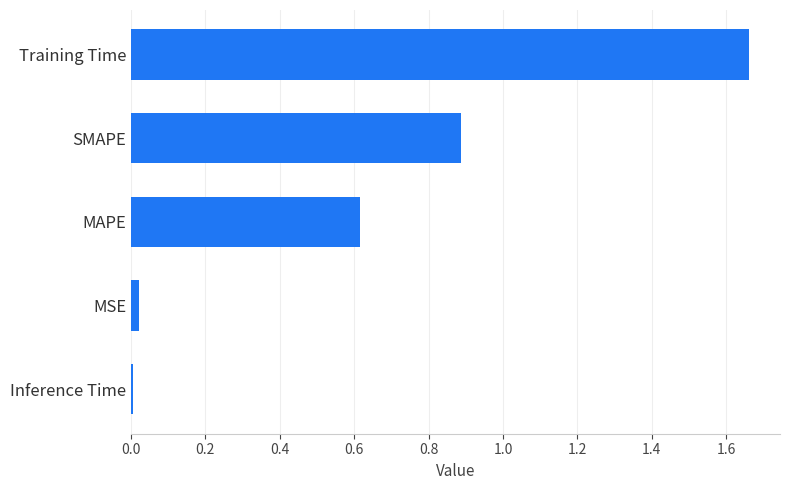

Which has a higher value, Training Time or SMAPE?

Training Time